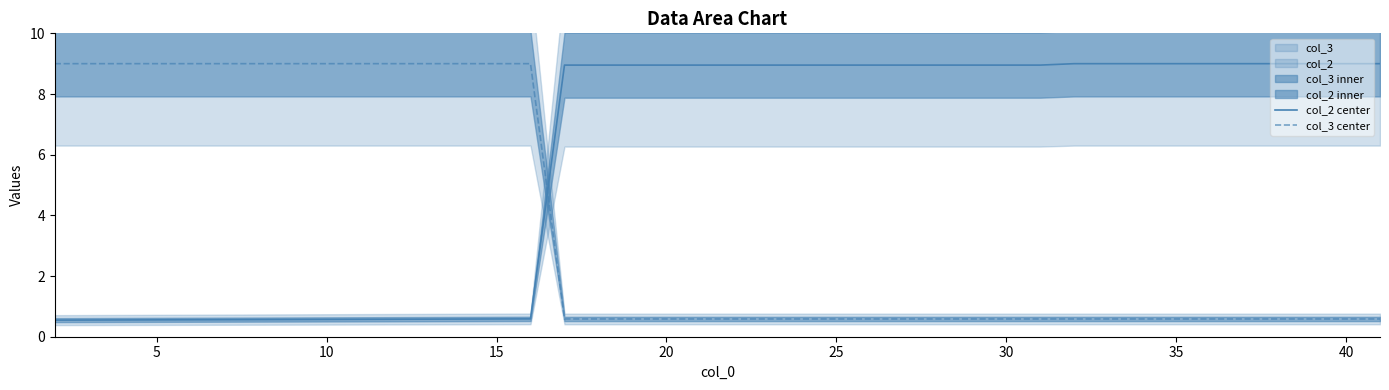

True or false: col_3 center has a value of 0.2 at 20.

False